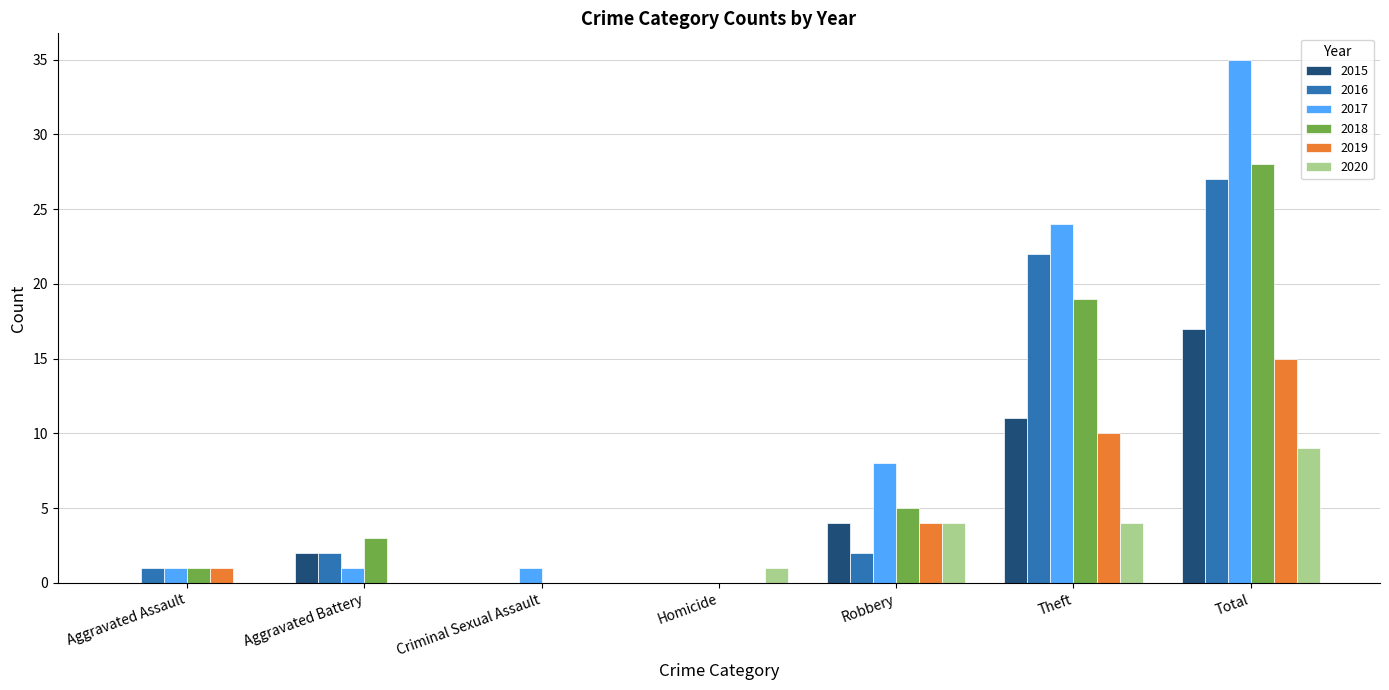

At which category does the chart reach its peak across all series?

Total